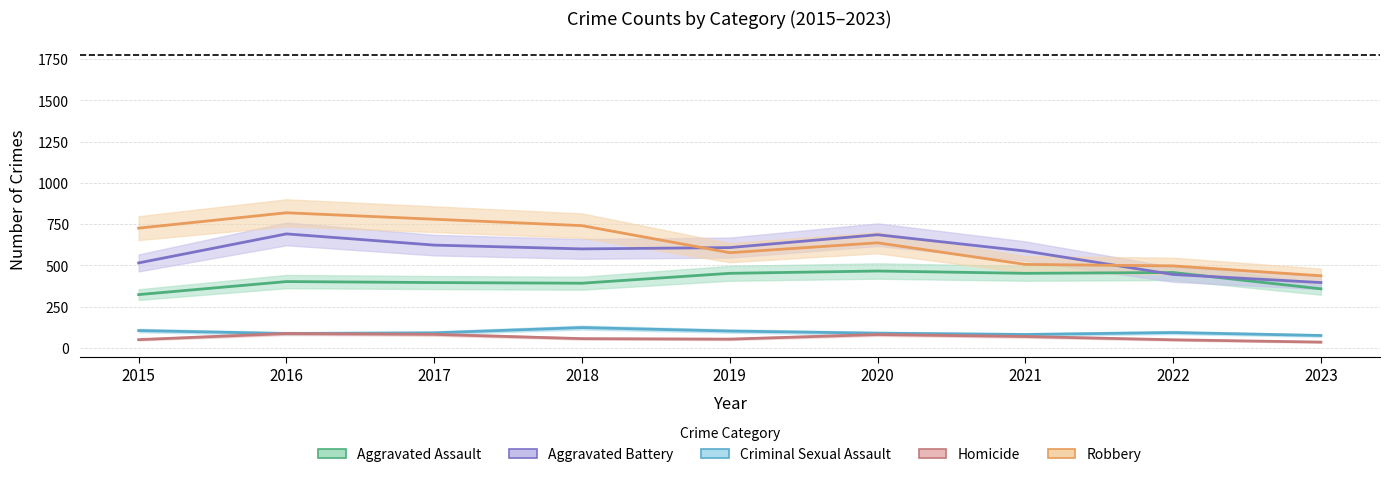

Where does the Criminal Sexual Assault series first go above 91?

2015